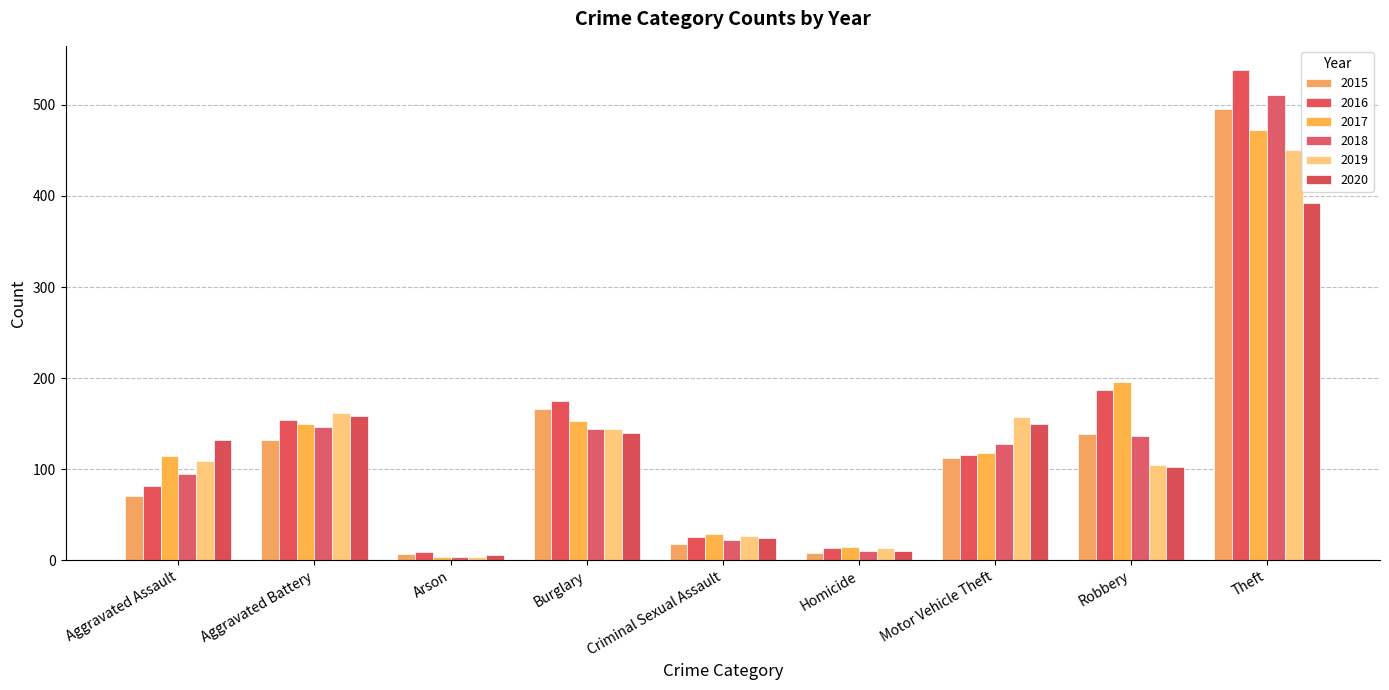

At which category is the sum across all series the highest?

Theft